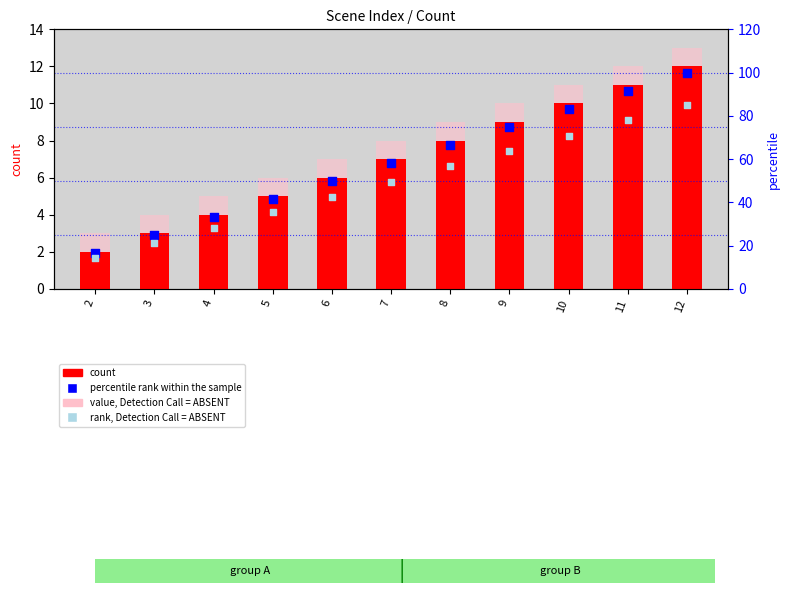

At which category is the sum across all series the highest?

12